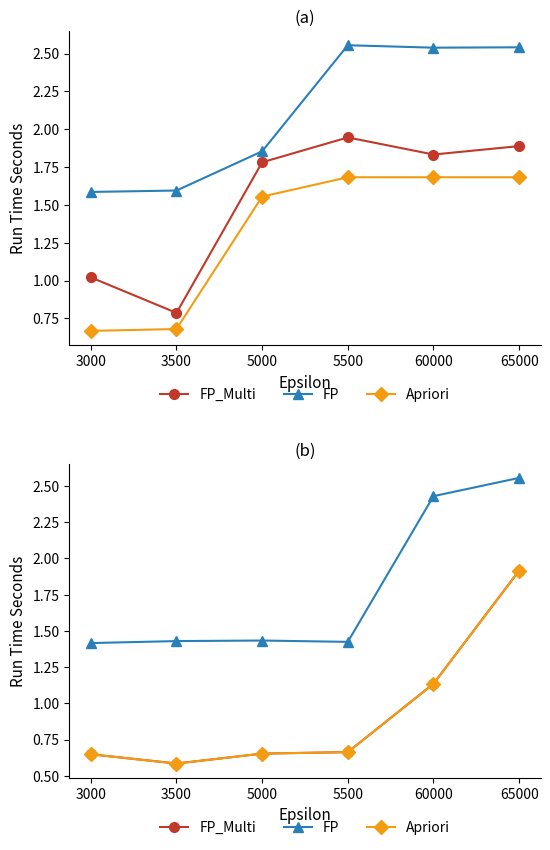

At 5500, list the series in order from largest to smallest.

FP, FP_Multi, Apriori